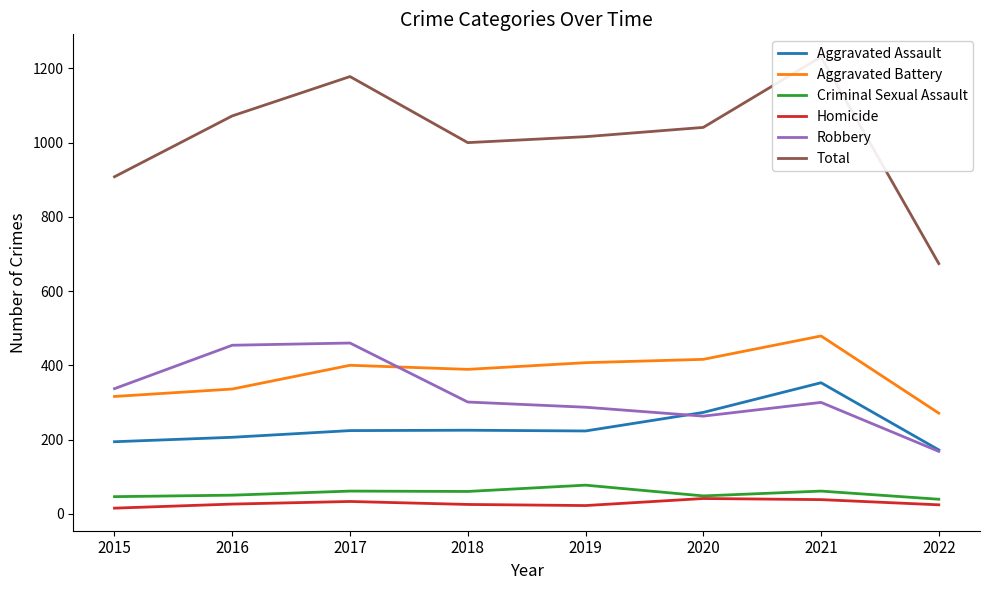

What is the value of the Aggravated Assault point at the 3rd from the left?

224